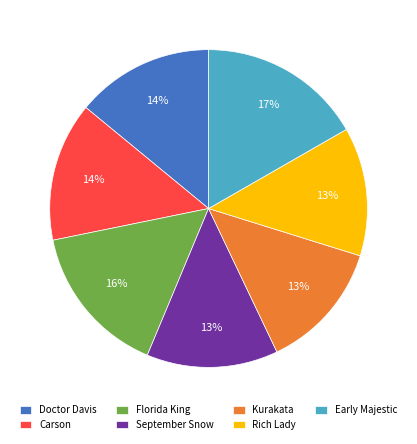

Is there a majority slice in this chart?

No